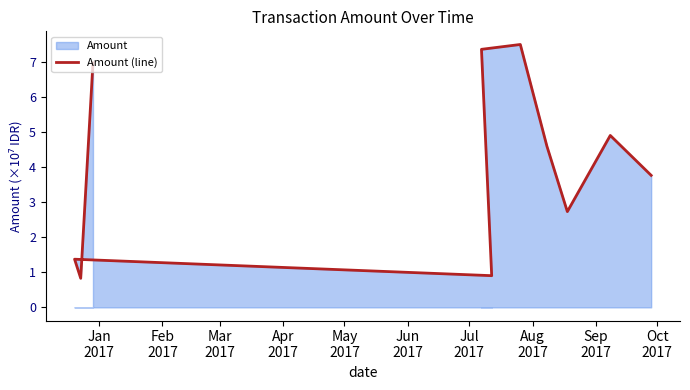

What is the difference between the maximum and second lowest values?

6.6